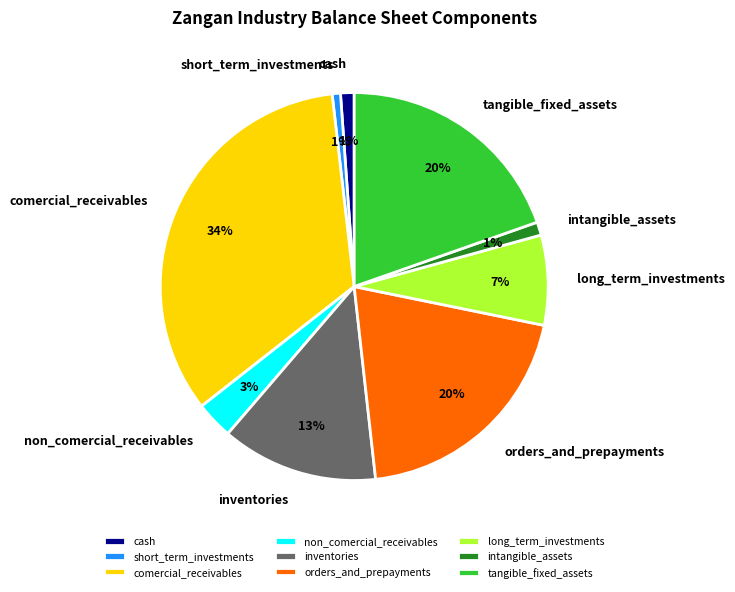

What percentage is the tangible_fixed_assets slice, to the nearest percent?

20%